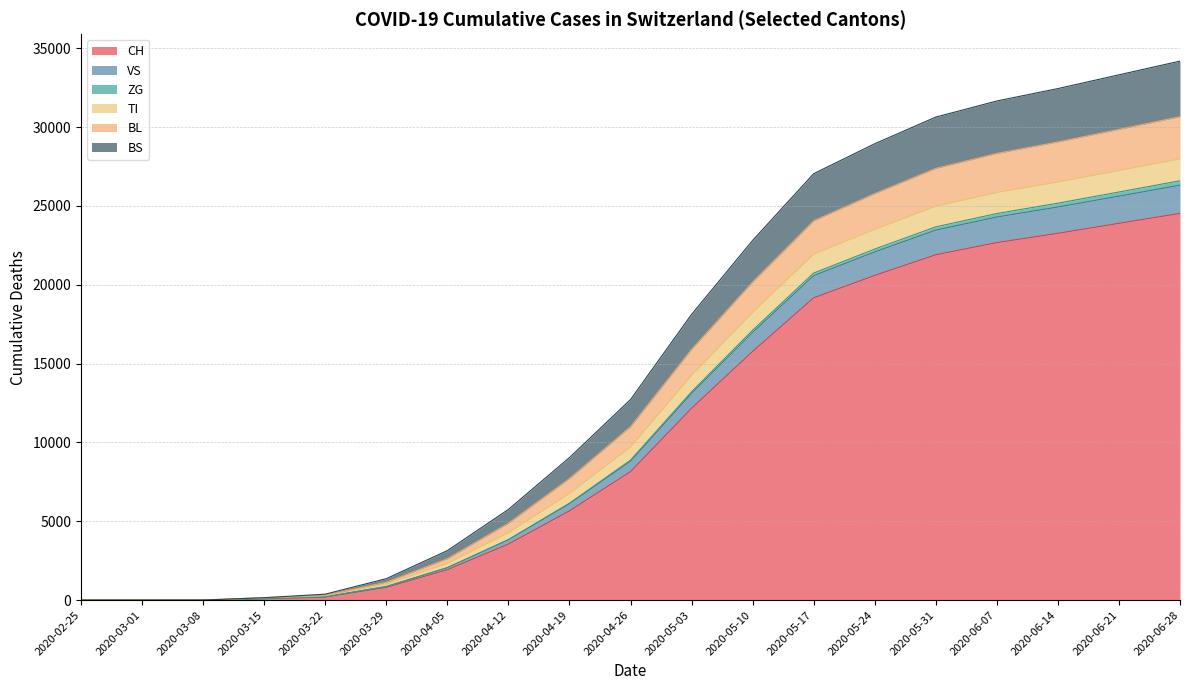

At which label does ZG reach its peak?

2020-06-28